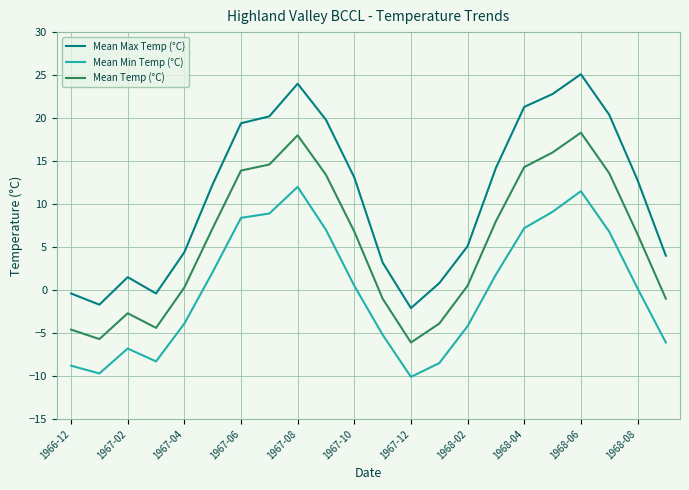

Rank the series by their average value, from highest to lowest.

Mean Max Temp (°C), Mean Temp (°C), Mean Min Temp (°C)